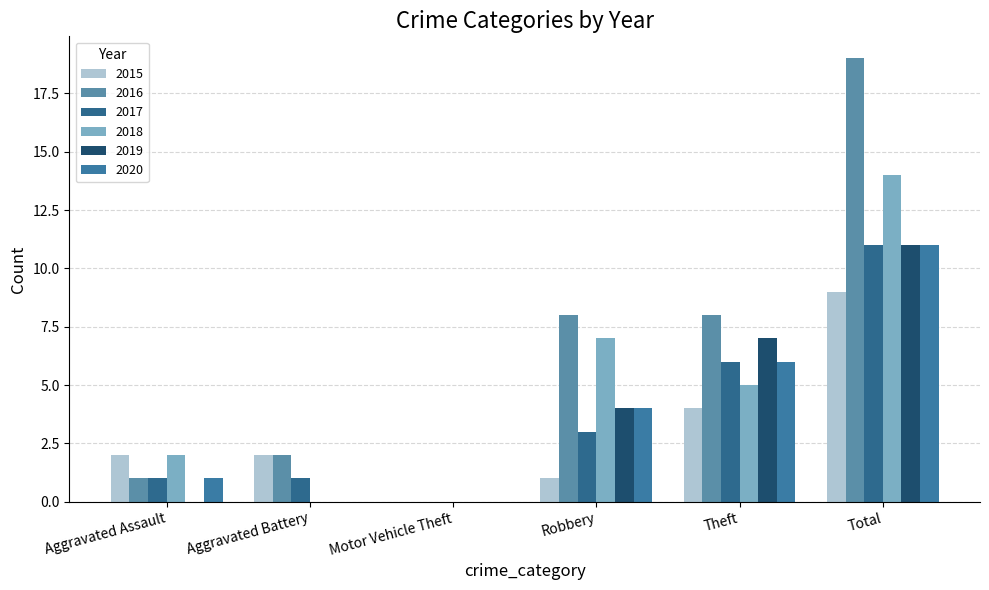

Reading left to right, extract all data points from this chart.

2015: Aggravated Assault=2	Aggravated Battery=2	Motor Vehicle Theft=0	Robbery=1	Theft=4	Total=9
2016: Aggravated Assault=1	Aggravated Battery=2	Motor Vehicle Theft=0	Robbery=8	Theft=8	Total=19
2017: Aggravated Assault=1	Aggravated Battery=1	Motor Vehicle Theft=0	Robbery=3	Theft=6	Total=11
2018: Aggravated Assault=2	Aggravated Battery=0	Motor Vehicle Theft=0	Robbery=7	Theft=5	Total=14
2019: Aggravated Assault=0	Aggravated Battery=0	Motor Vehicle Theft=0	Robbery=4	Theft=7	Total=11
2020: Aggravated Assault=1	Aggravated Battery=0	Motor Vehicle Theft=0	Robbery=4	Theft=6	Total=11